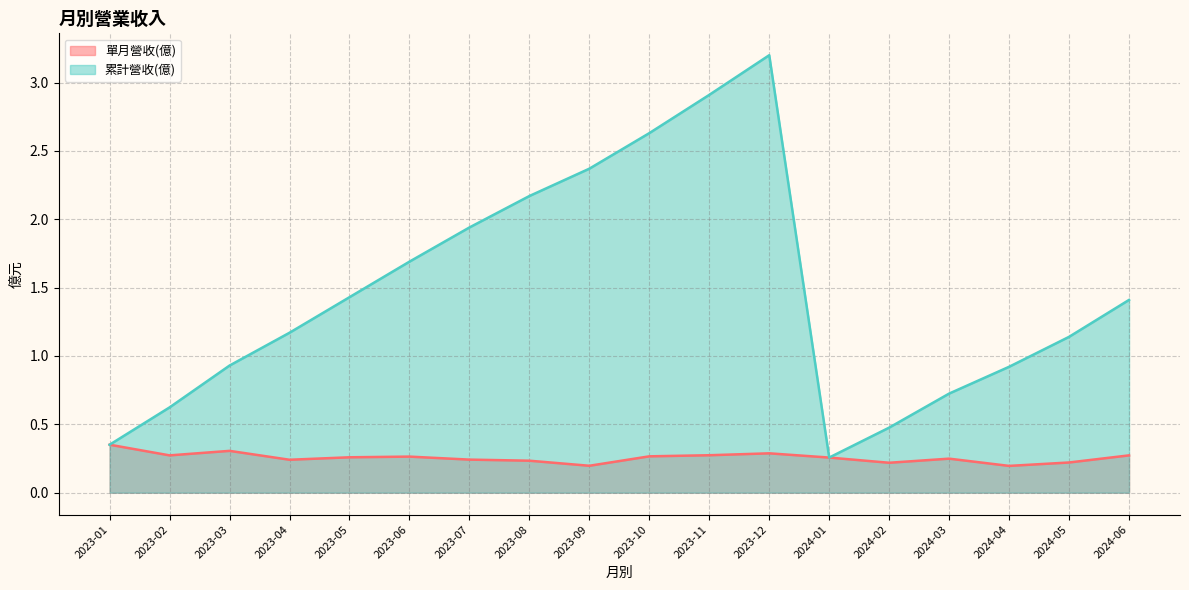

The 單月營收(億) series shows 0.3 at 2023-12. True or false?

True